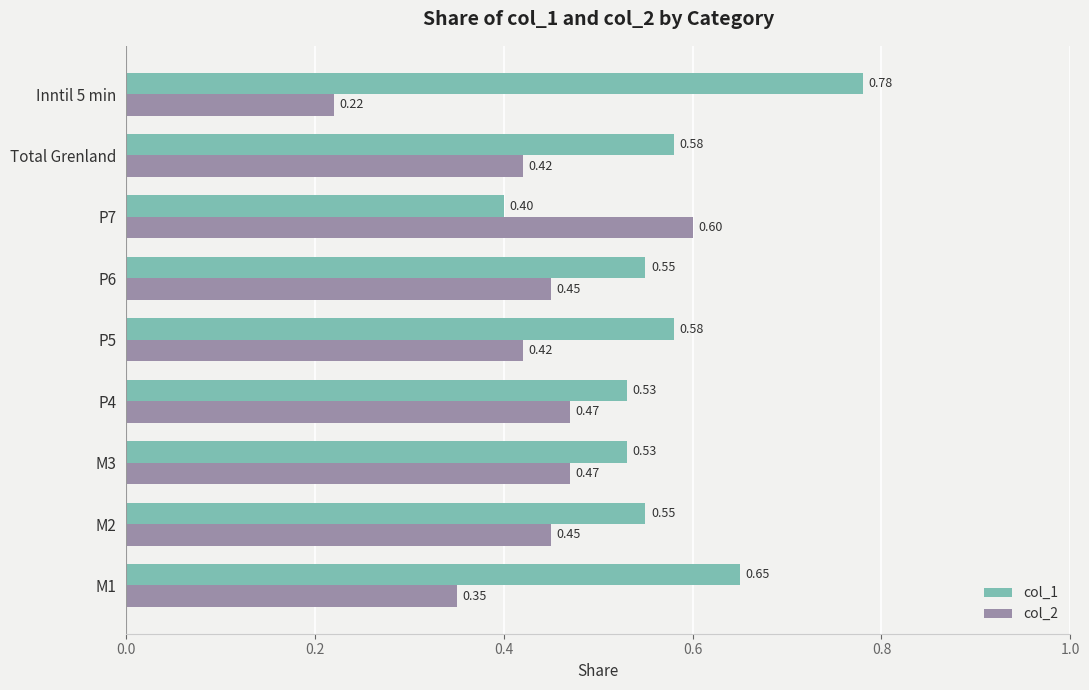

Rank the series by their maximum value, from highest to lowest.

col_1, col_2